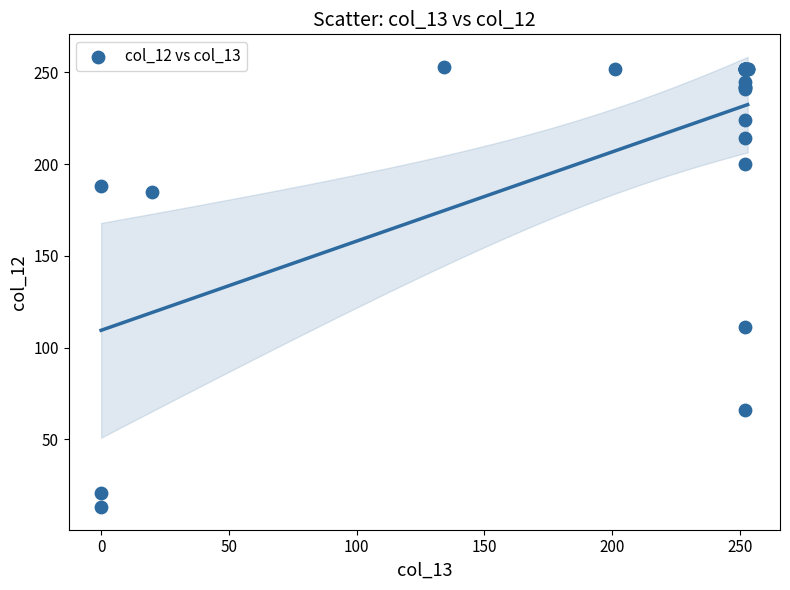

What Y value in the scatter plot is closest to 133?

111